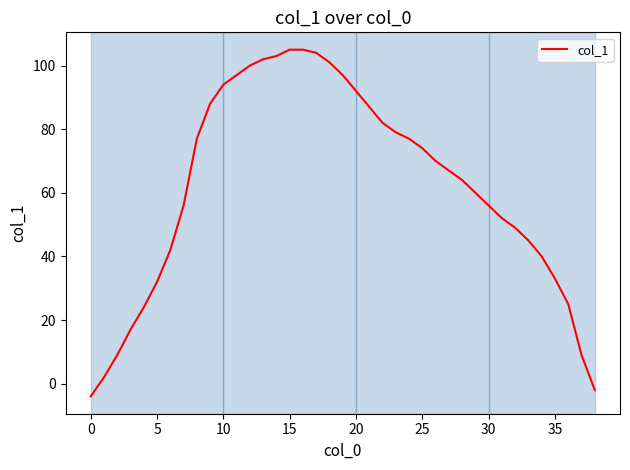

What is the greatest value displayed?

105